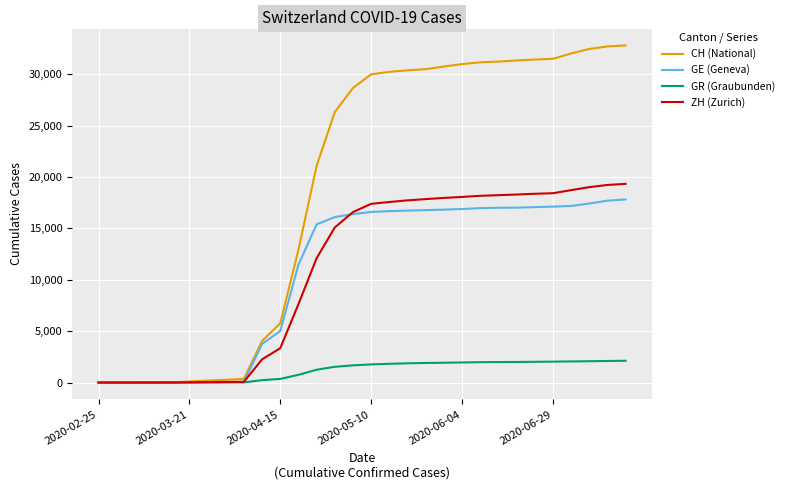

How many lines are shown in the chart?

4